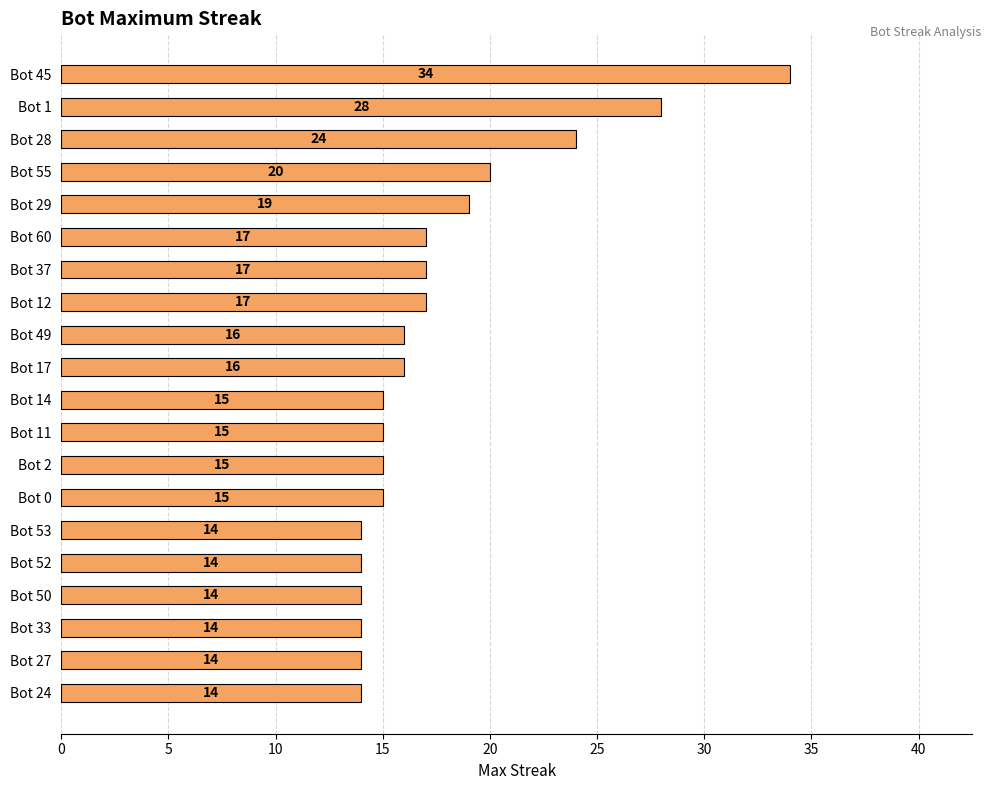

What is the ratio of the value at Bot 0 to the value at Bot 24?

1.1